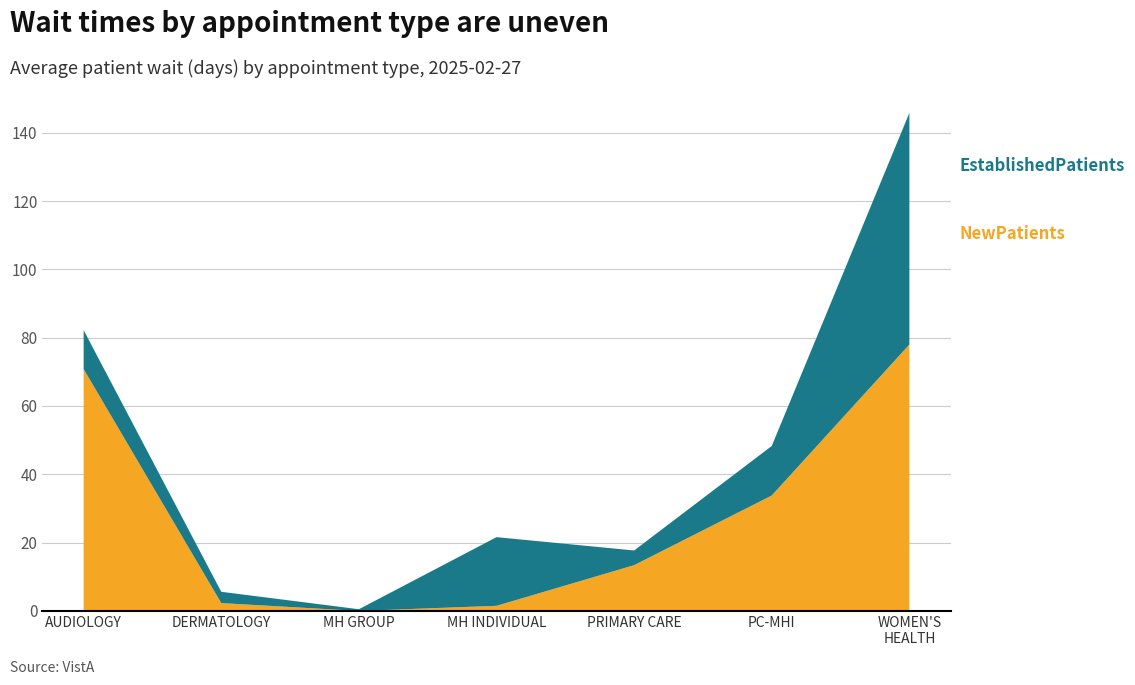

Reading right to left, extract all data points from this chart.

EstablishedPatients: 67.8	14.5	4.3	20.1	0.5	3.3	11.4
NewPatients: 78.0	33.8	13.4	1.5	0.0	2.3	70.8